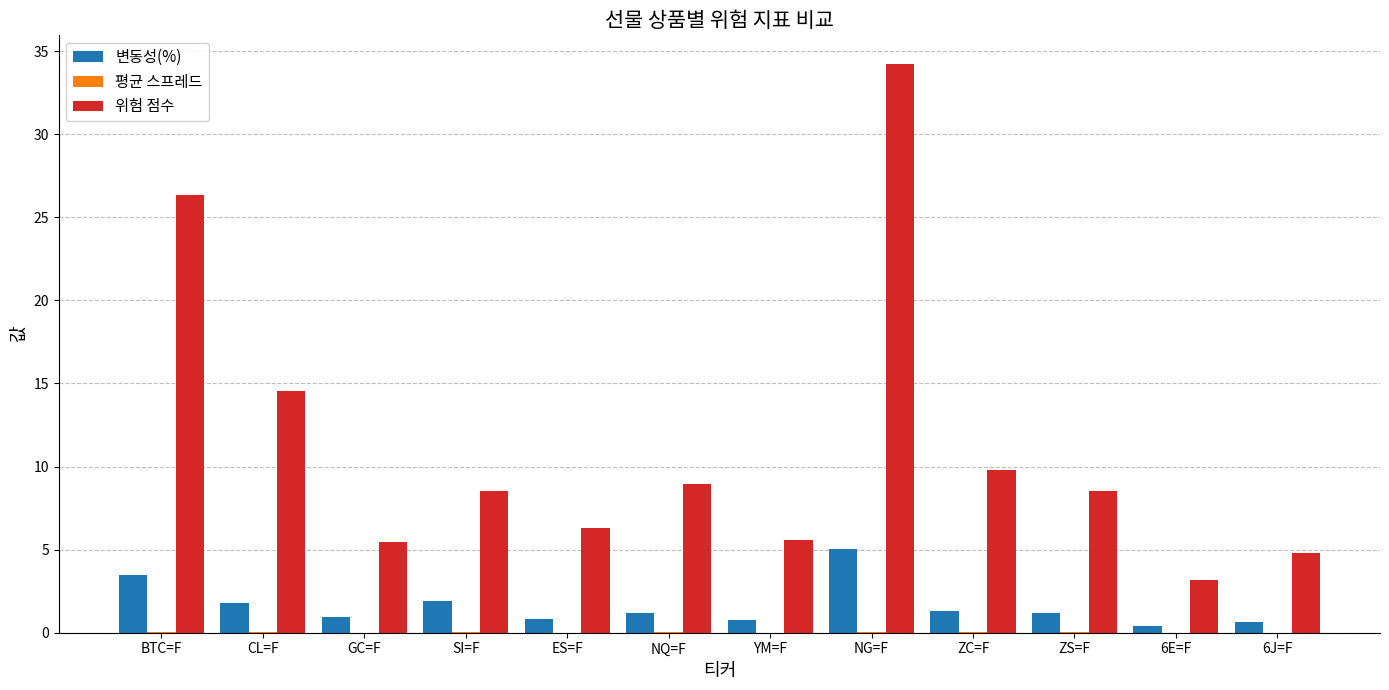

Count the number of categories in the chart.

12